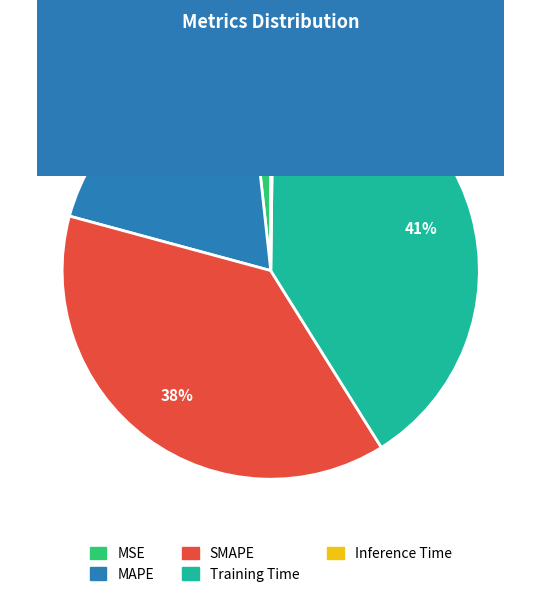

Is there any slice that represents more than half of the pie?

No